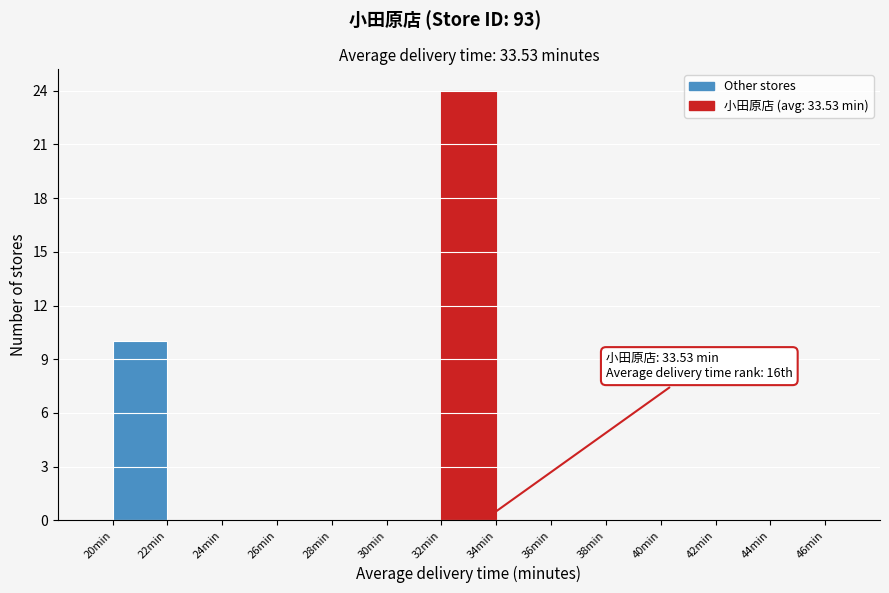

Over which range of the x-axis is the bar tallest?

32 to 34